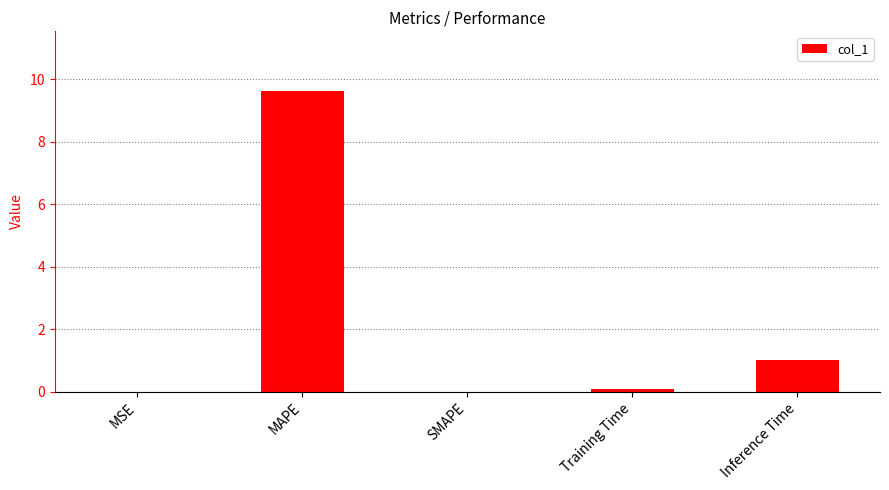

At which category does the chart reach its peak across all series?

MAPE